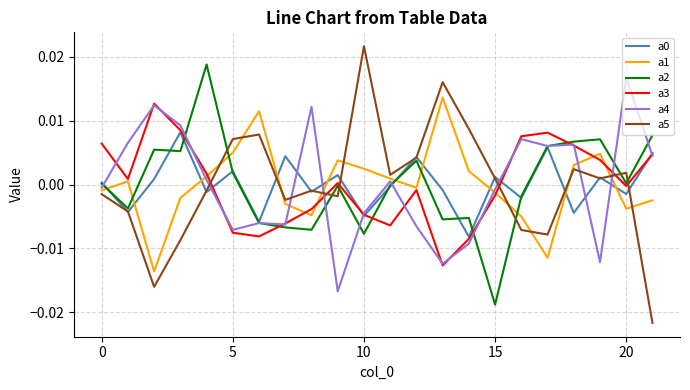

How many values in the a4 series exceed 0?

11